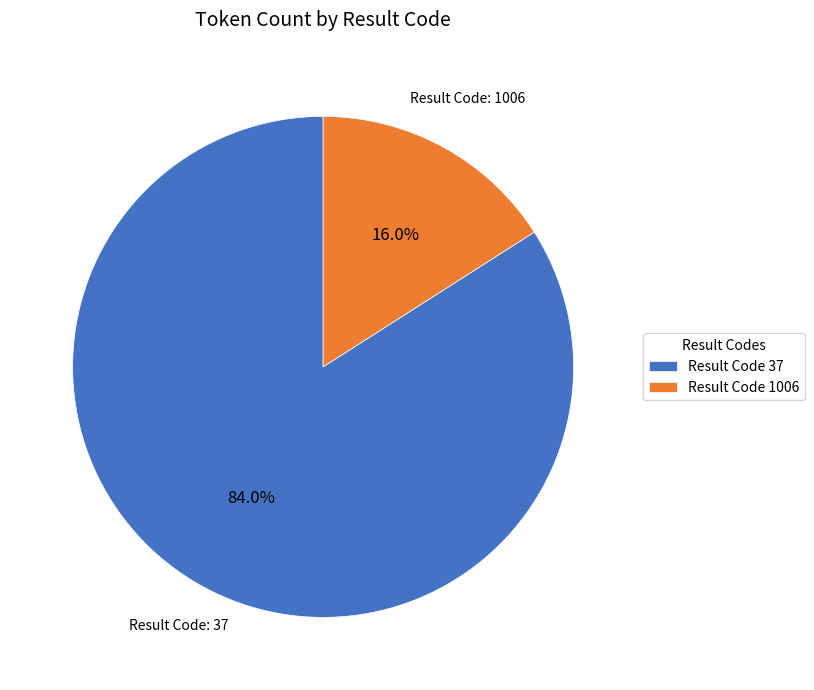

What percentage do Result Code 37 and Result Code 1006 together represent?

100.0%